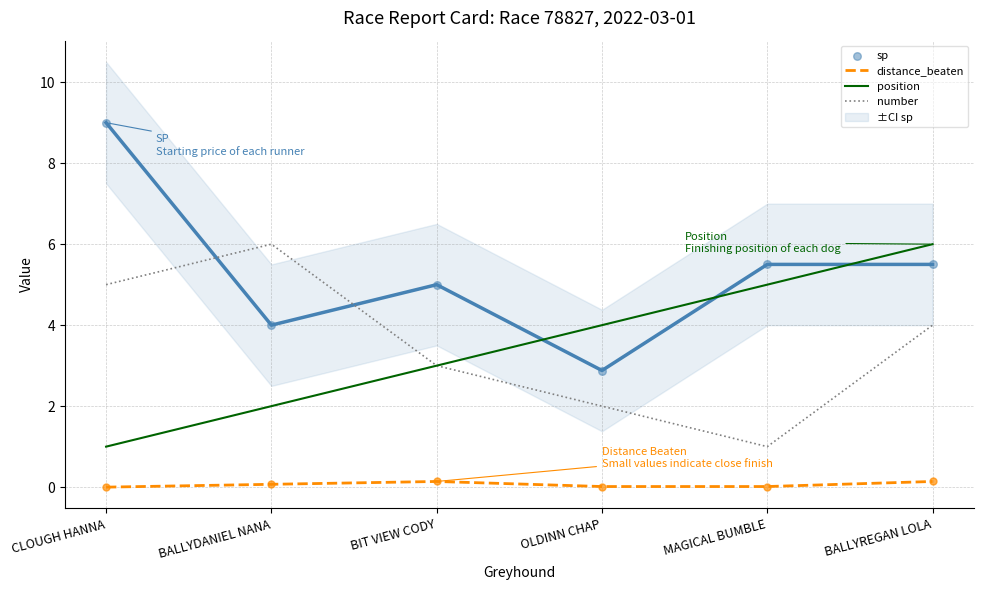

Which series has the largest Y range (max minus min)?

sp